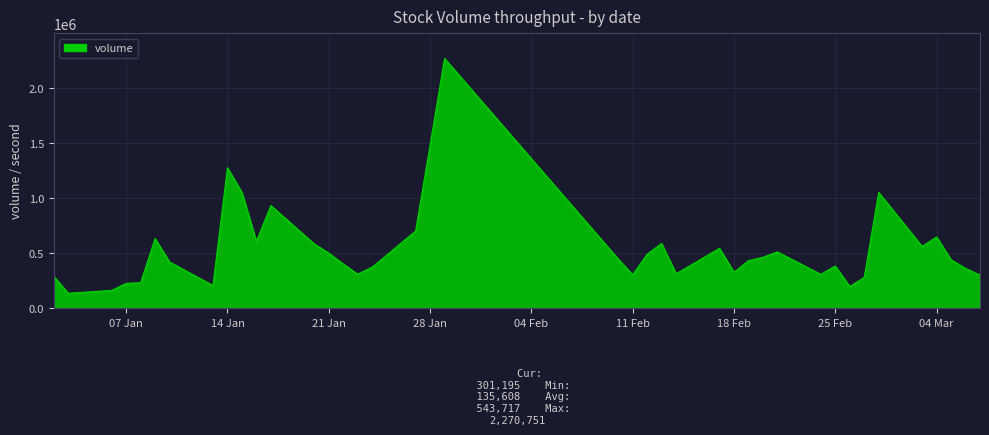

How many series are shown in this chart?

1